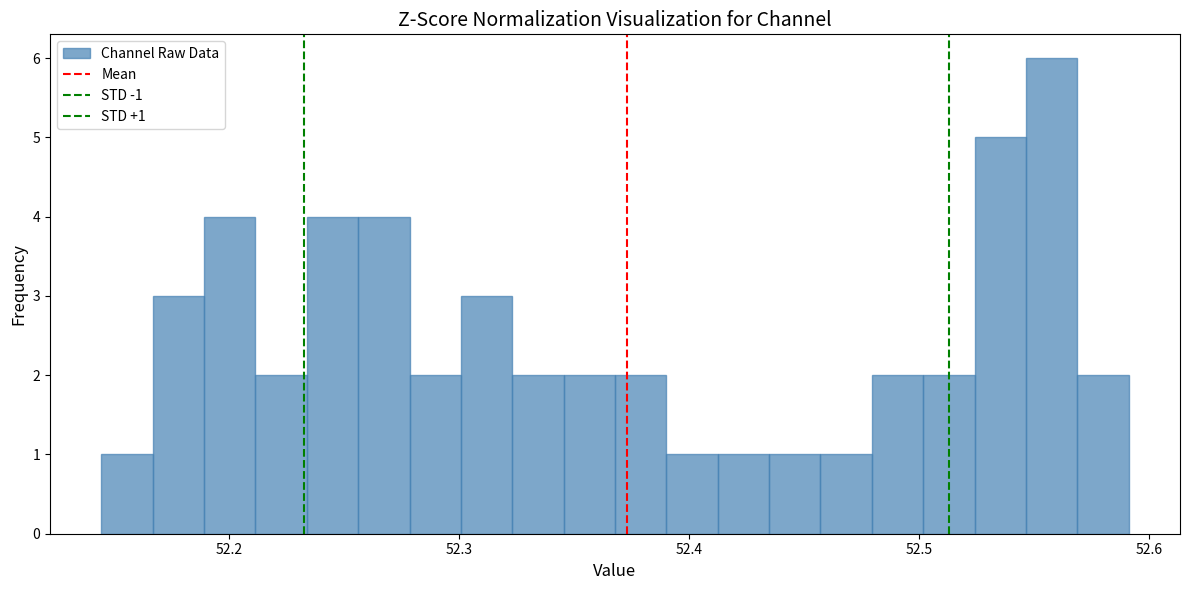

Read against the x-axis, roughly where is the centre of the tallest bar?

52.56